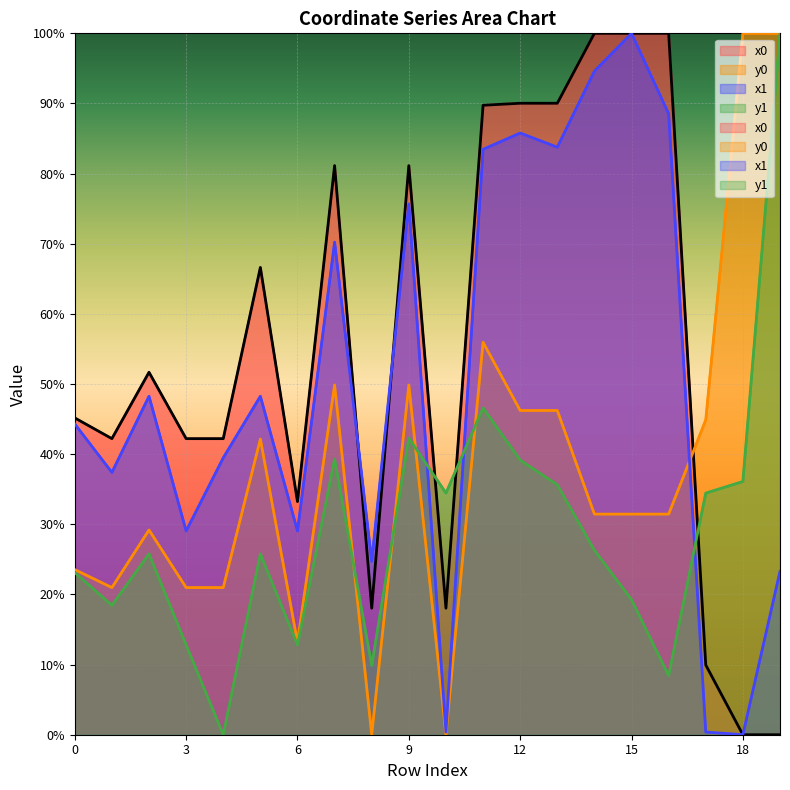

True or false: x1 has more than 1 interior local peaks.

True